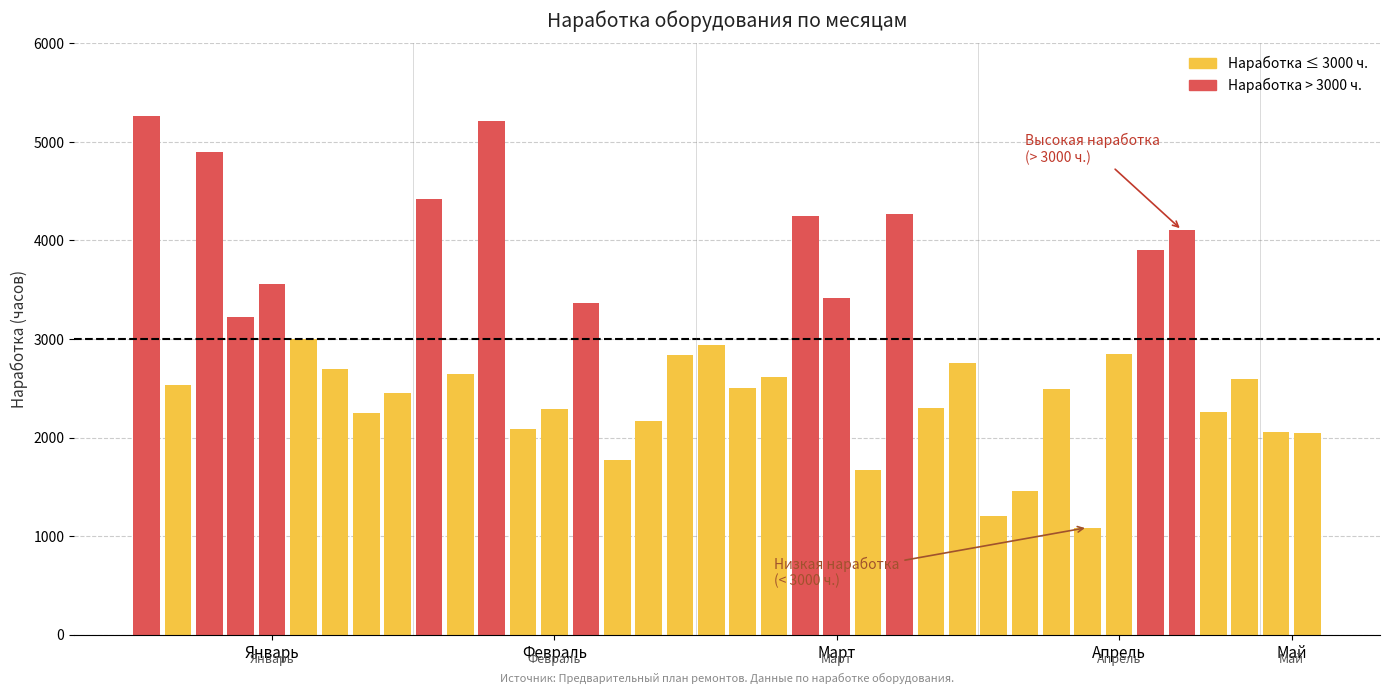

List the labels in order of value, smallest first.

Апрель, Апрель, Апрель, Март, Февраль, Май, Май, Февраль, Февраль, Январь, Апрель, Февраль, Март, Январь, Апрель, Март, Январь, Апрель, Март, Февраль, Январь, Март, Февраль, Апрель, Март, Январь, Январь, Февраль, Март, Январь, Апрель, Апрель, Март, Март, Февраль, Январь, Февраль, Январь